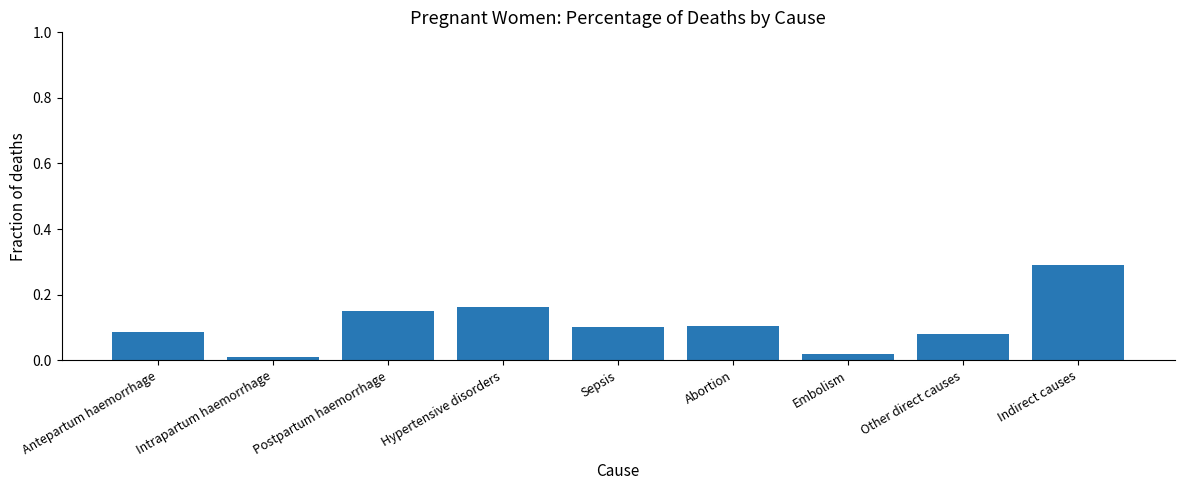

How many bars are there in total?

9